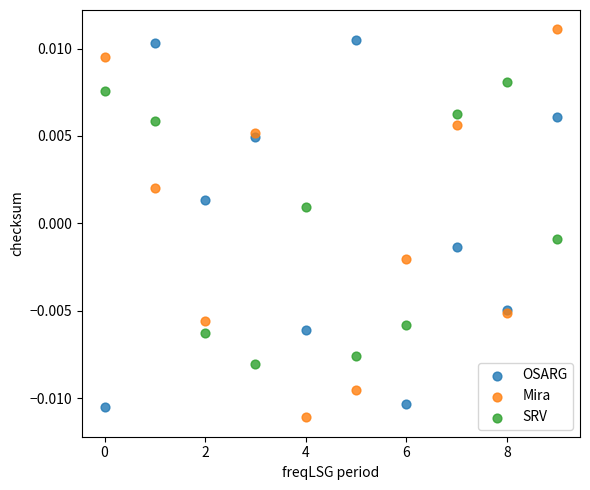

What are all the series names shown in the legend?

OSARG, Mira, SRV